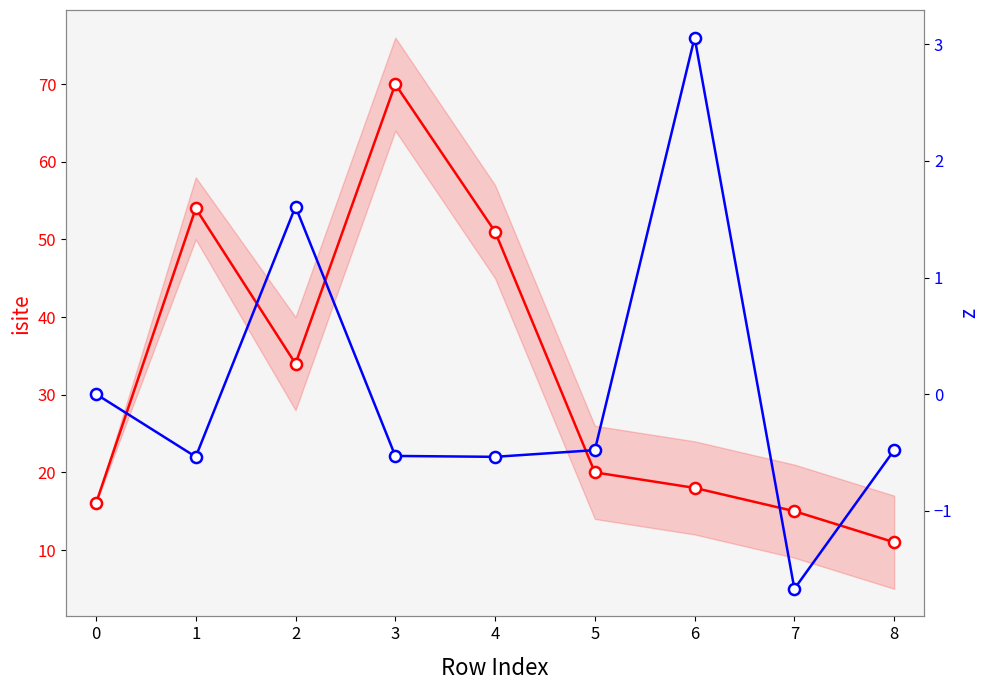

Rank the series by their maximum value, from highest to lowest.

isite, z